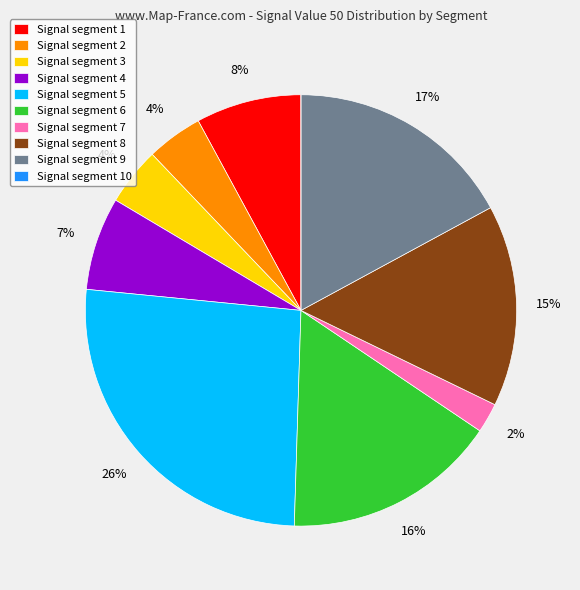

What percentage is the Signal segment 8 slice, to the nearest percent?

15%